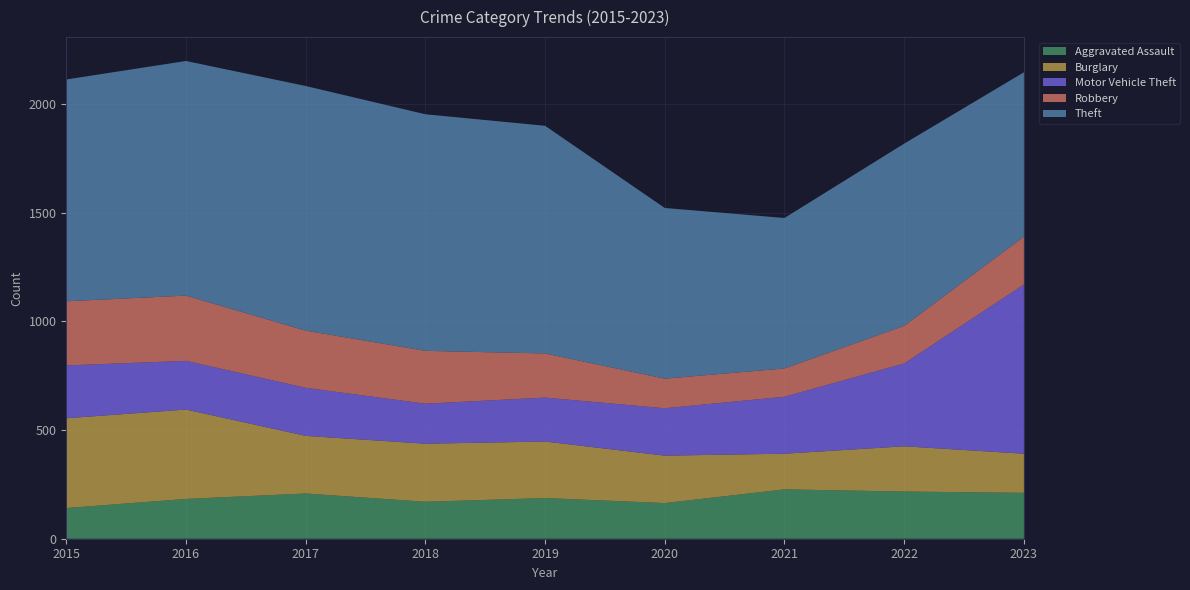

Reading left to right, list all the values displayed in this chart.

Aggravated Assault: 2015=141	2016=183	2017=208	2018=170	2019=187	2020=164	2021=227	2022=217	2023=211
Burglary: 2015=413	2016=411	2017=265	2018=267	2019=260	2020=218	2021=164	2022=208	2023=180
Motor Vehicle Theft: 2015=243	2016=224	2017=221	2018=184	2019=202	2020=218	2021=262	2022=381	2023=778
Robbery: 2015=295	2016=300	2017=263	2018=243	2019=203	2020=136	2021=130	2022=173	2023=220
Theft: 2015=1020	2016=1079	2017=1125	2018=1088	2019=1047	2020=785	2021=692	2022=838	2023=756